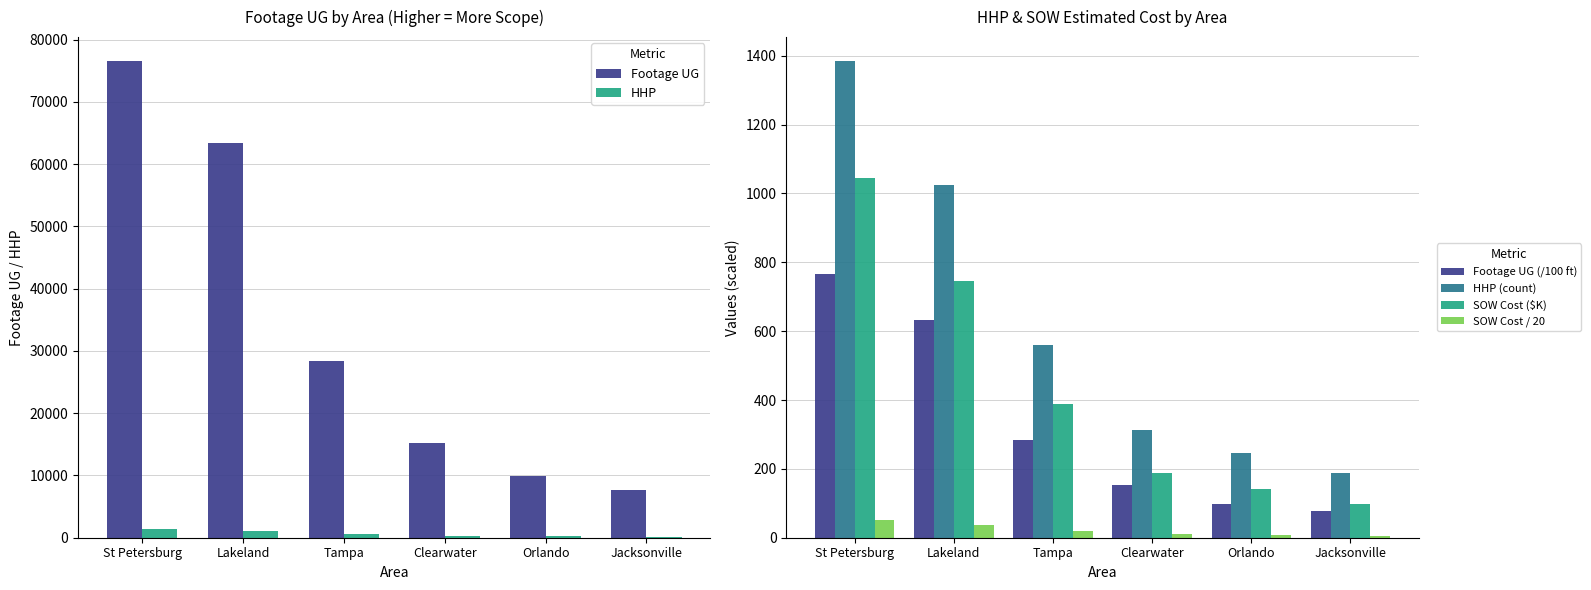

What is the label of the 5th bar from the right?

Lakeland